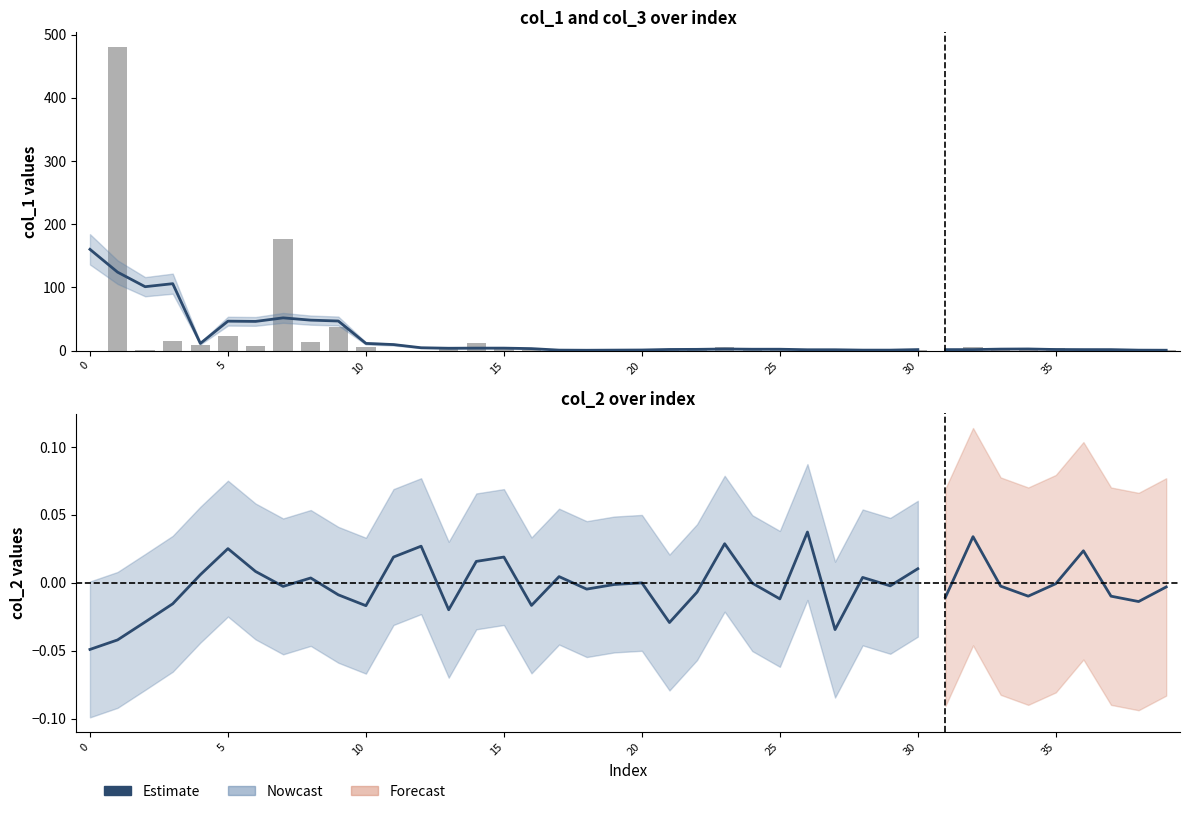

What is the greatest value displayed?

479.9